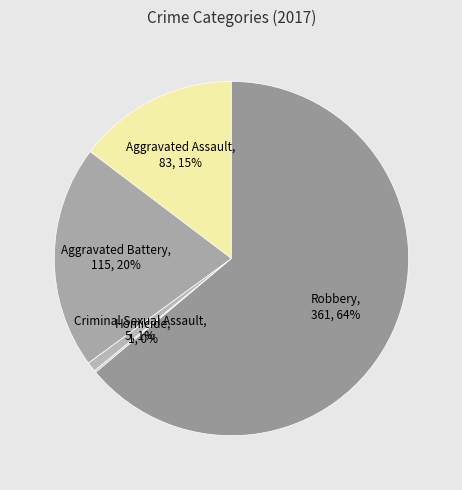

Which category has the biggest portion of the pie?

Robbery